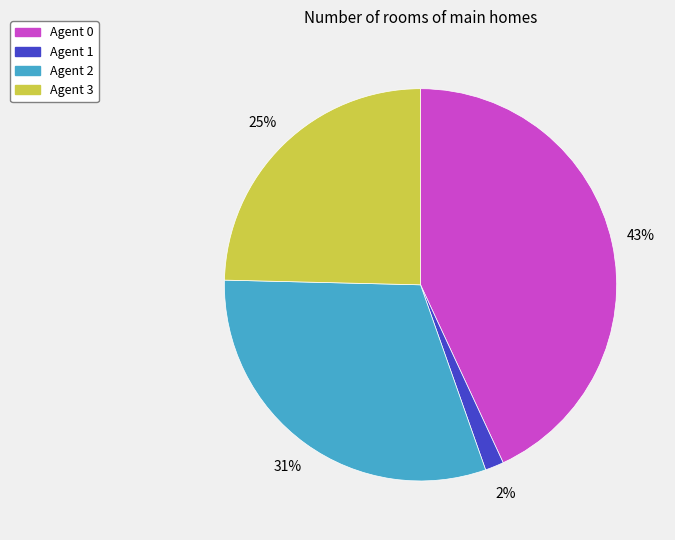

To the nearest percent, what is the average slice percentage?

25%